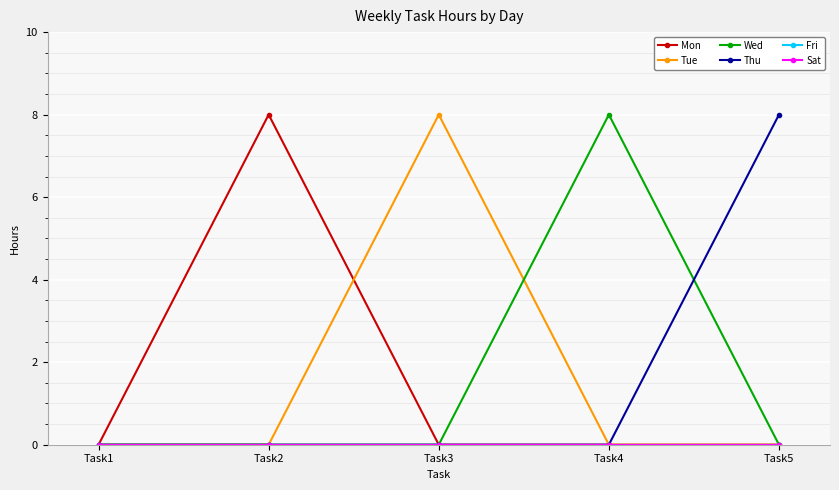

Does the chart display data point markers on the line(s)?

Yes